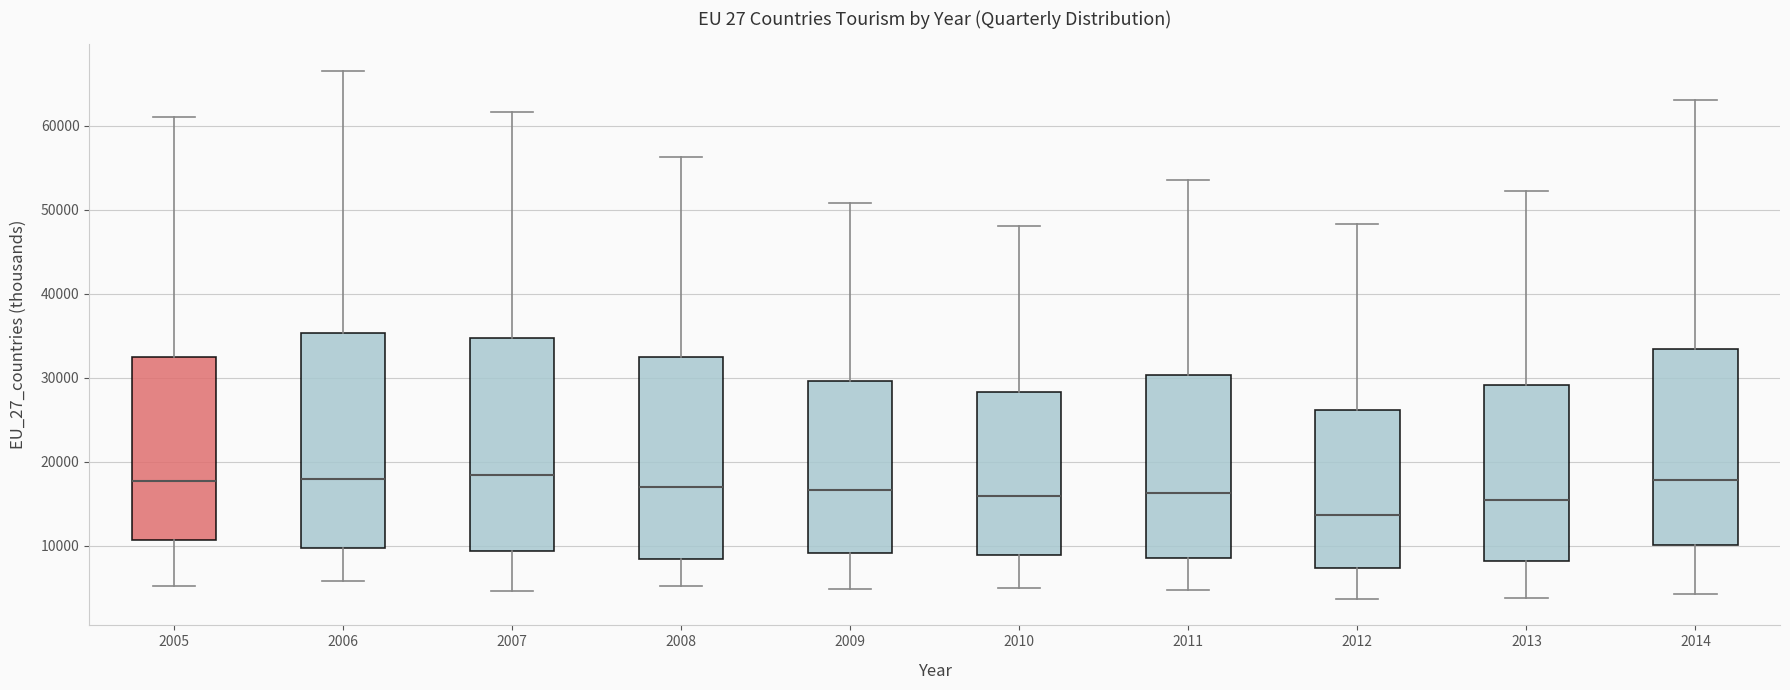

Reading left to right, transcribe this box plot: for each box, give where its median line is, the range the box spans, and where its two whiskers end, as read against the y-axis. The values are not printed on the chart, so give them approximately, as read against the axis.

2005: median 18000, box 11000 to 32000, whiskers 5000 to 61000
2006: median 18000, box 10000 to 35000, whiskers 6000 to 67000
2007: median 18000, box 9000 to 35000, whiskers 5000 to 62000
2008: median 17000, box 8000 to 32000, whiskers 5000 to 56000
2009: median 17000, box 9000 to 30000, whiskers 5000 to 51000
2010: median 16000, box 9000 to 28000, whiskers 5000 to 48000
2011: median 16000, box 9000 to 30000, whiskers 5000 to 54000
2012: median 14000, box 7000 to 26000, whiskers 4000 to 48000
2013: median 15000, box 8000 to 29000, whiskers 4000 to 52000
2014: median 18000, box 10000 to 33000, whiskers 4000 to 63000